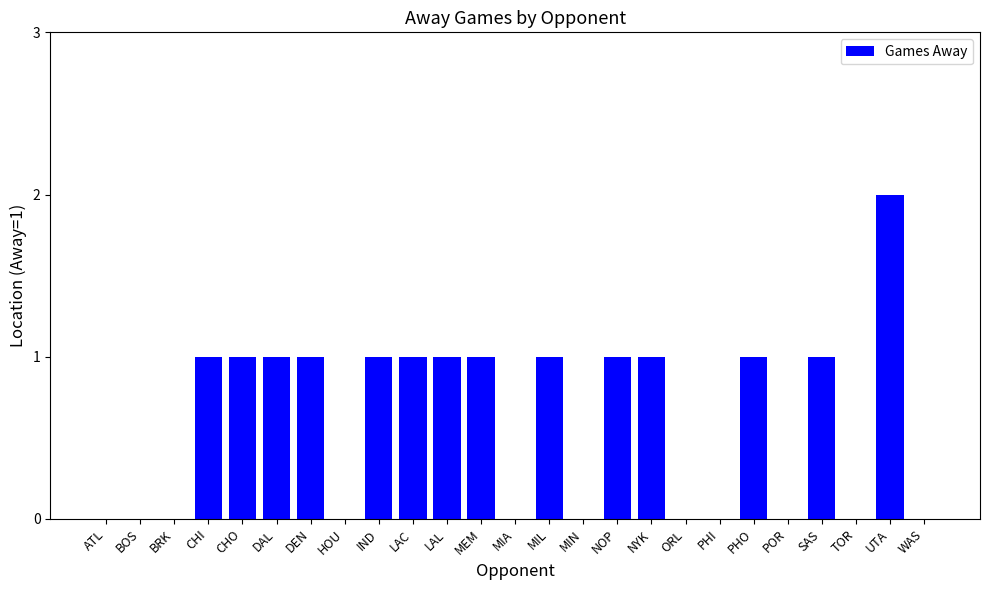

Count the values in the range 0 to 1.

24